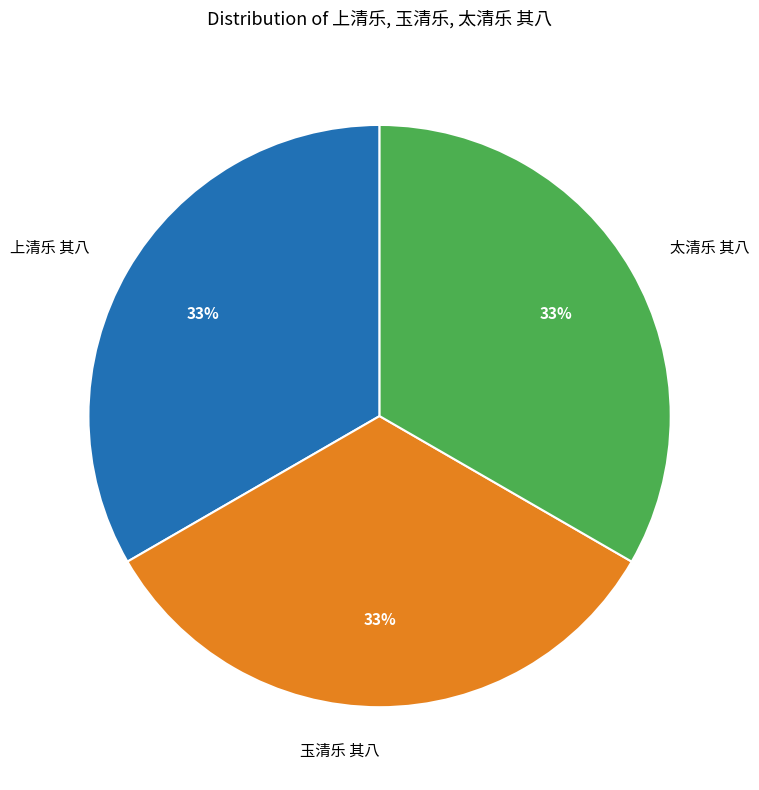

To the nearest percent, what percentage of the pie is 玉清乐 其八?

33%